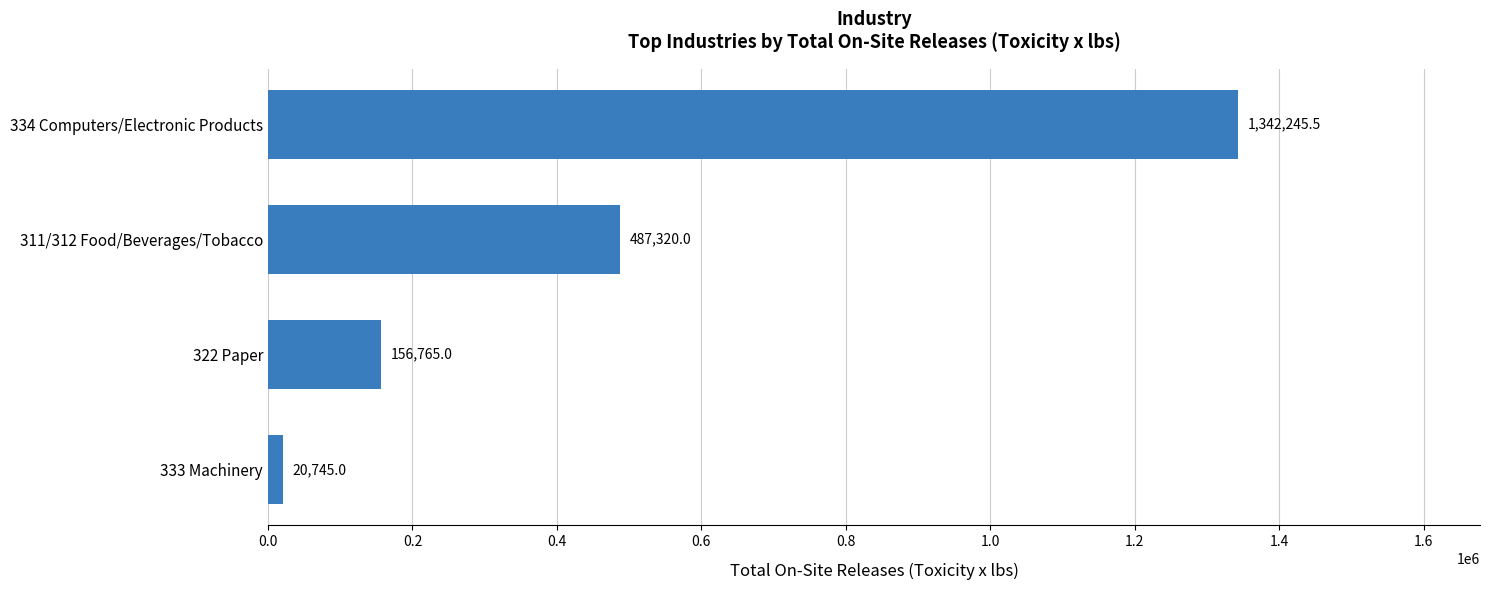

Reading bottom to top, transcribe all the data shown in this chart.

20745.0	156765.0	487320.0	1342245.5